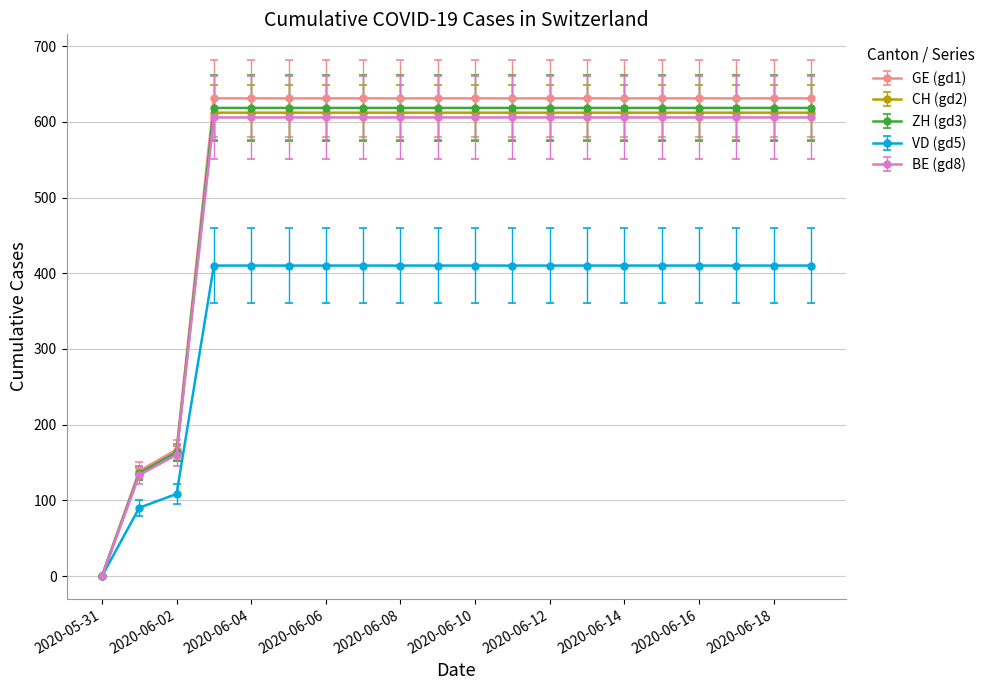

At how many categories does at least one series exceed 54?

19